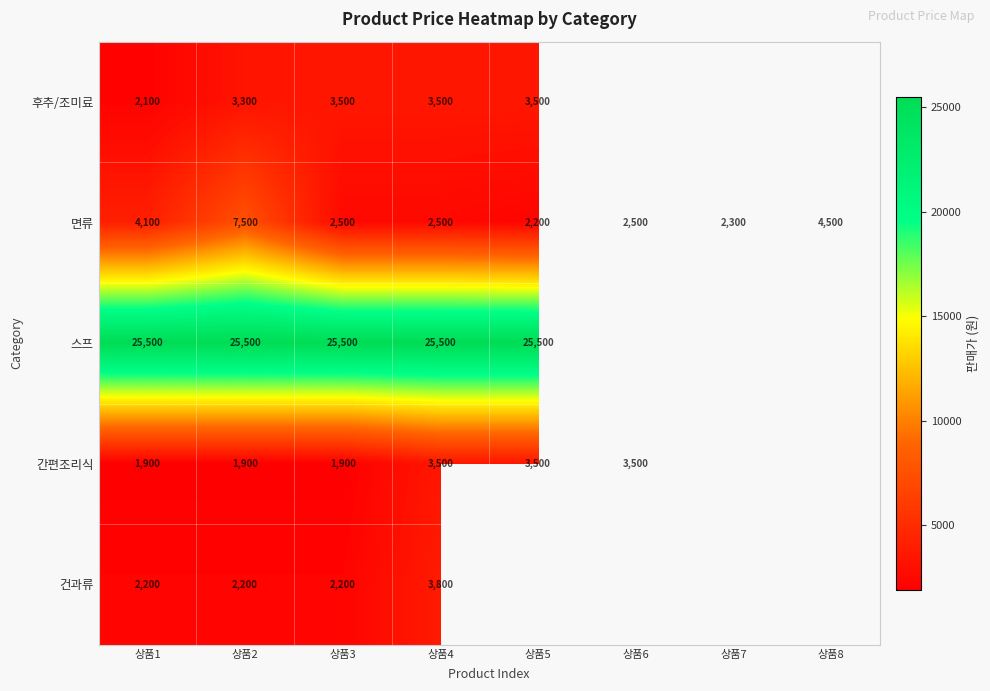

What is the maximum value shown in the chart?

25500.0